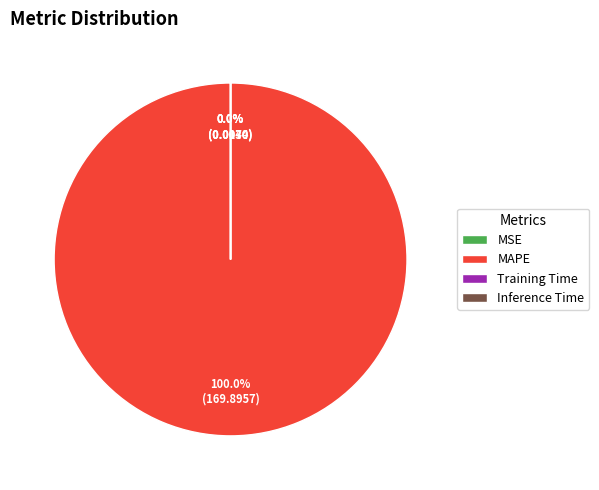

Which category has the biggest portion of the pie?

MAPE